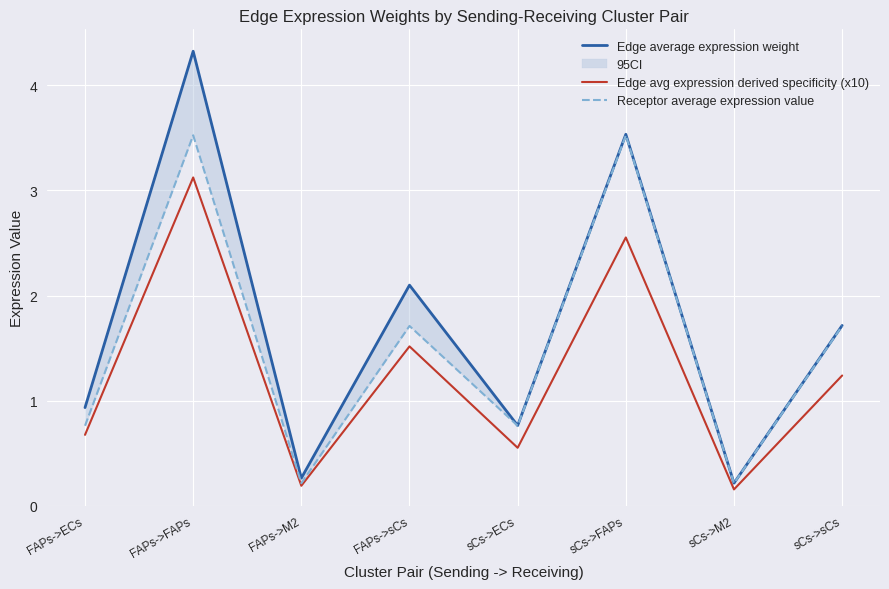

At which category does Receptor average expression value reach its first local valley?

FAPs->M2